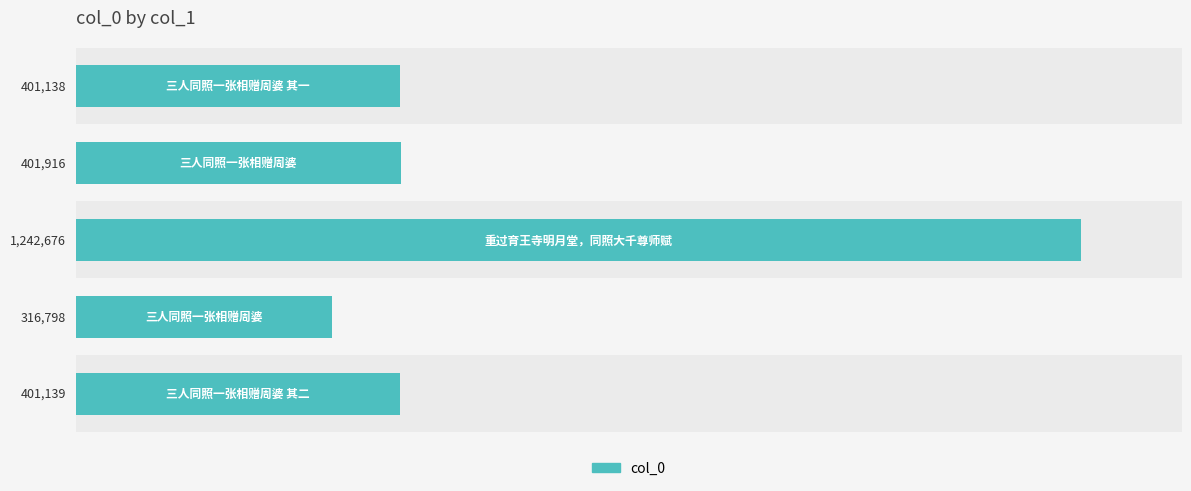

Does the chart contain stacked bars?

No